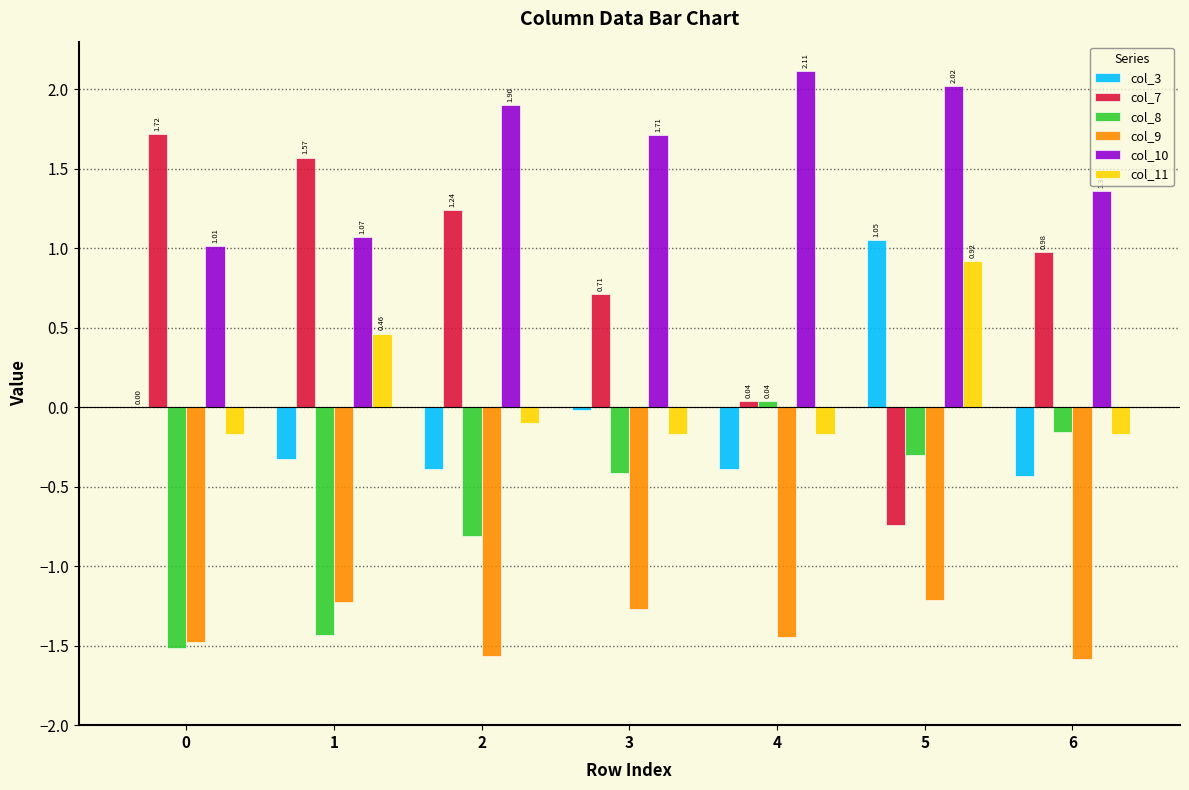

What are all the series names shown in the legend?

col_3, col_7, col_8, col_9, col_10, col_11